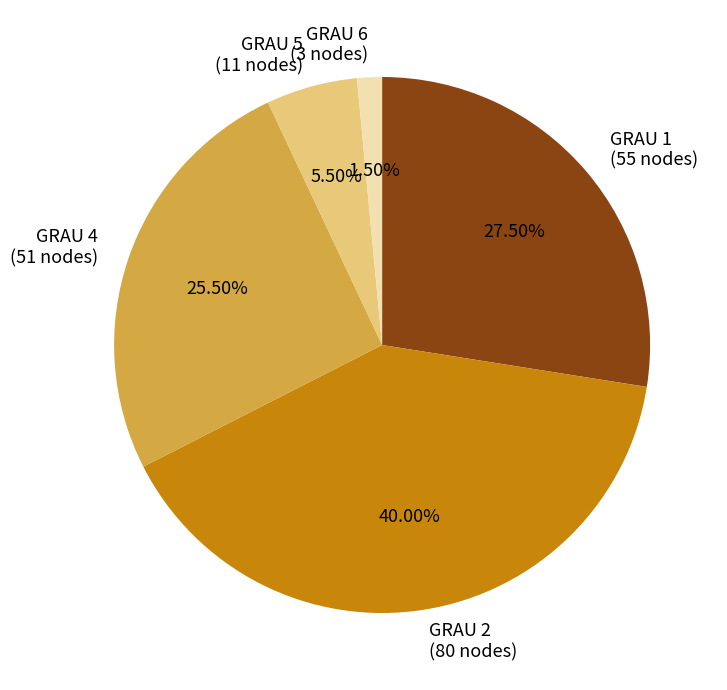

What percentage is NOT represented by GRAU 6?

98.5%